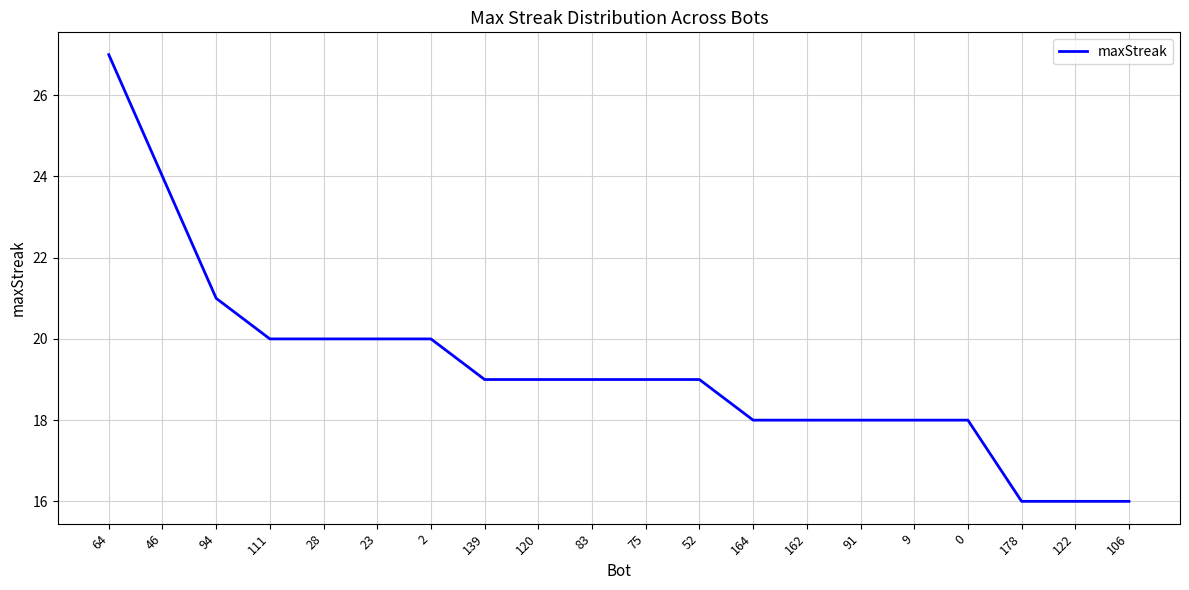

Reading left to right, transcribe all the data shown in this chart.

64=27	46=24	94=21	111=20	28=20	23=20	2=20	139=19	120=19	83=19	75=19	52=19	164=18	162=18	91=18	9=18	0=18	178=16	122=16	106=16